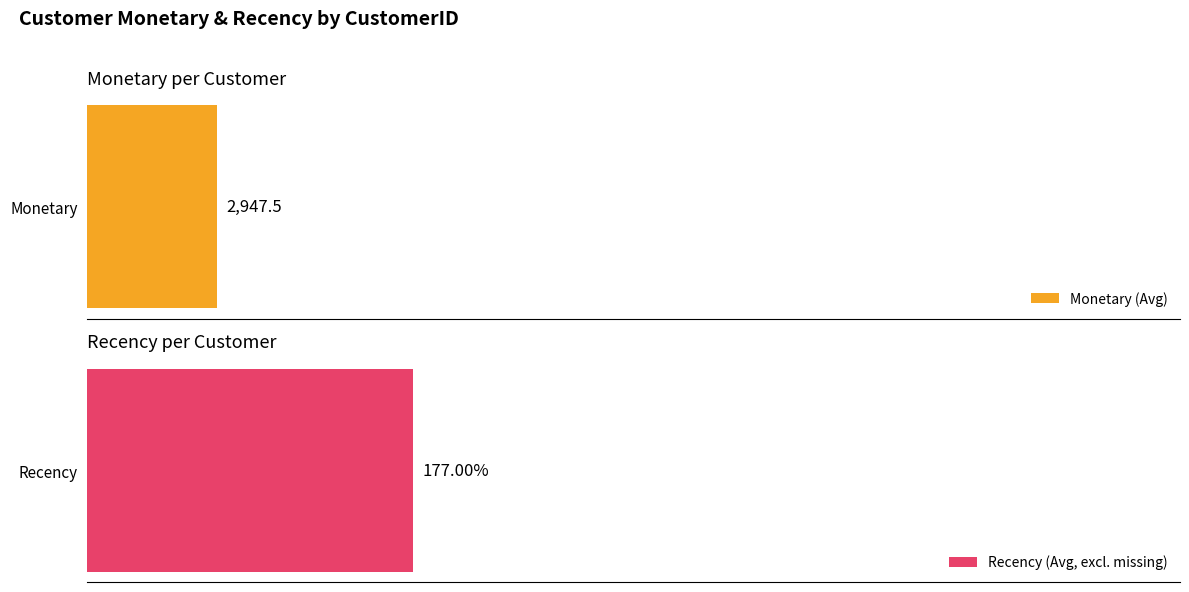

Rank the series at 14515 from lowest to highest value.

Recency, Monetary